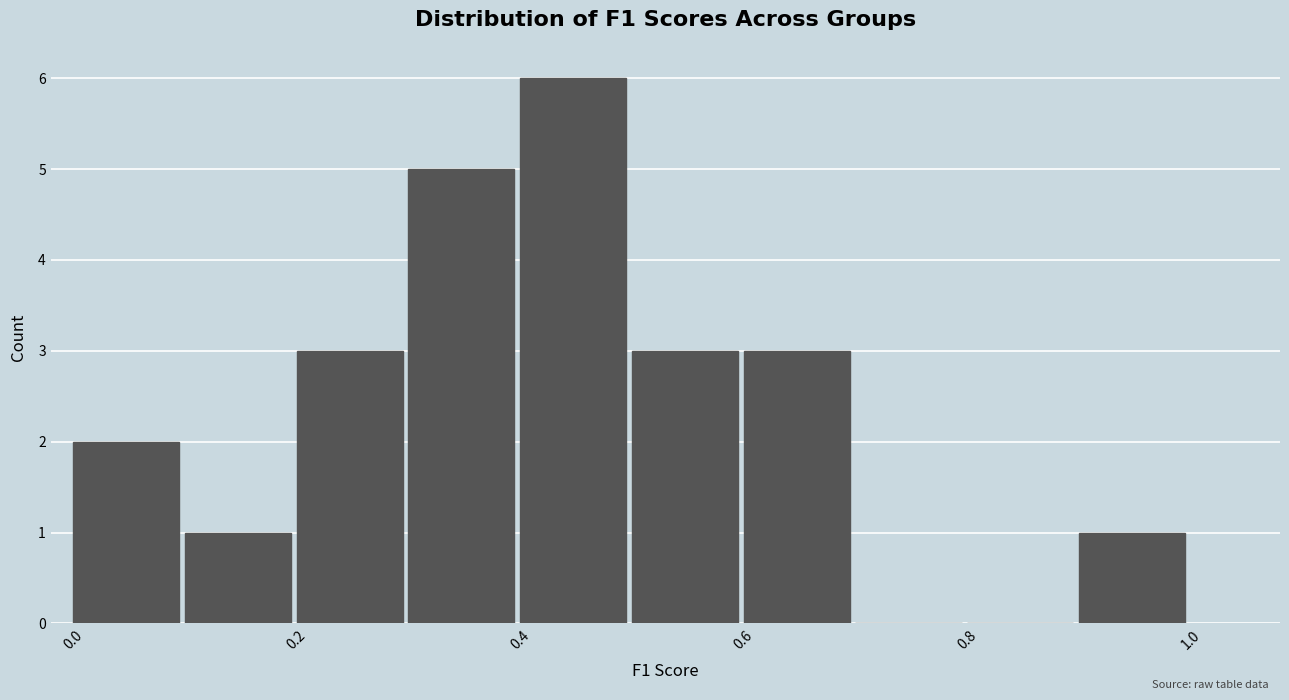

Reading left to right, list every bar in this chart as the range it spans on the x-axis followed by its height. The values are not printed on the chart, so give them approximately, as read against the axis.

0.0 to 0.1: 2
0.1 to 0.2: 1
0.2 to 0.3: 3
0.3 to 0.4: 5
0.4 to 0.5: 6
0.5 to 0.6: 3
0.6 to 0.7: 3
0.7 to 0.8: 0
0.8 to 0.9: 0
0.9 to 1.0: 1